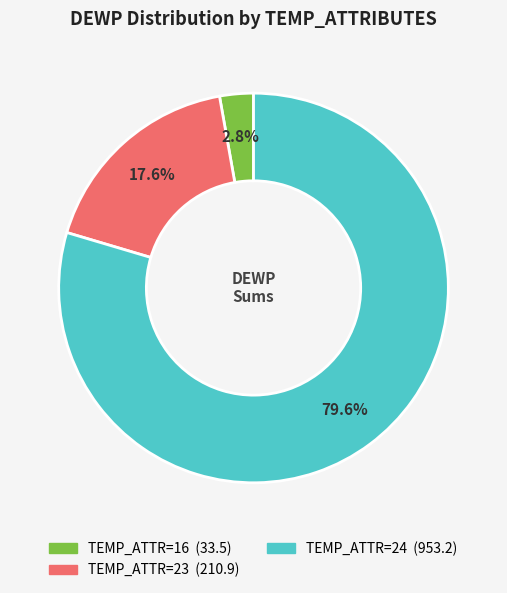

Is there a majority slice in this chart?

Yes